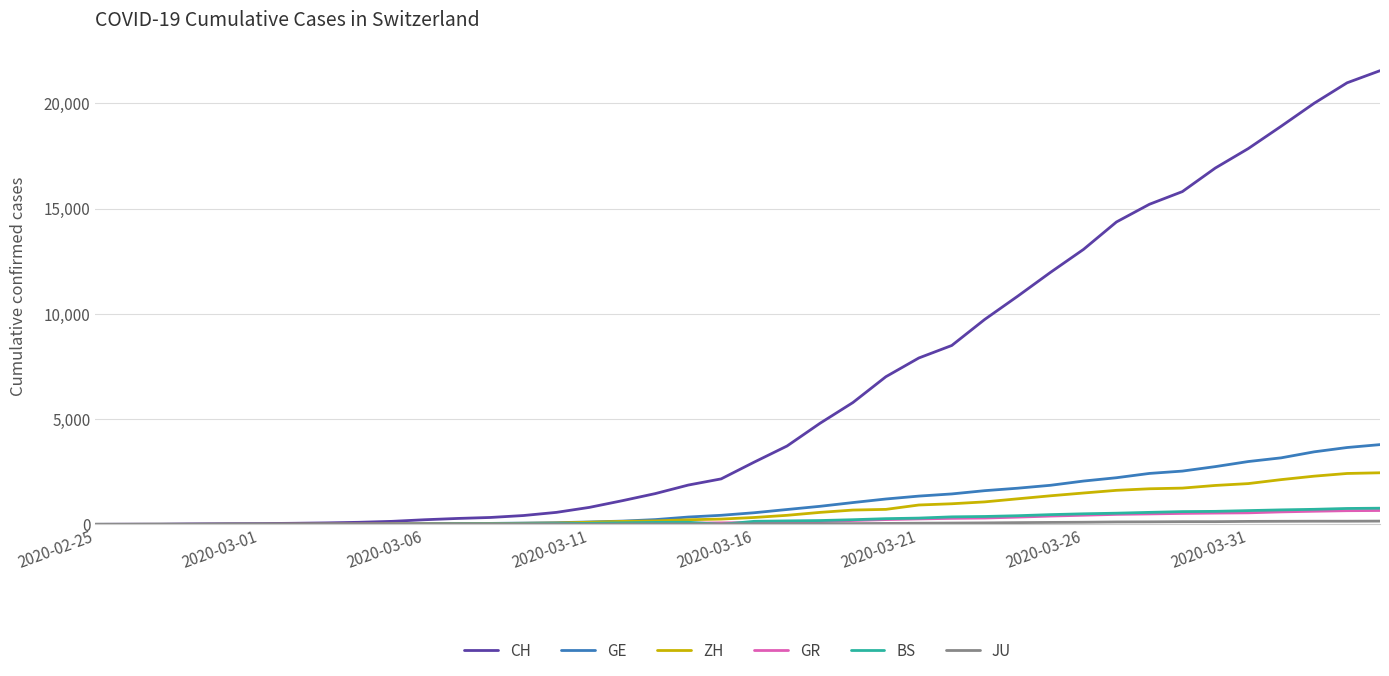

What is the highest value of the ZH series?

2450